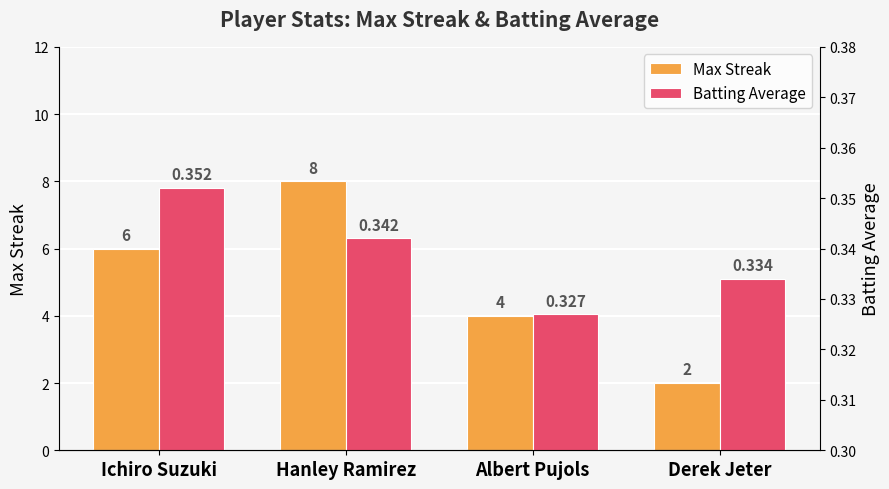

Between Ichiro Suzuki and Hanley Ramirez, which series saw the biggest shift?

Max Streak